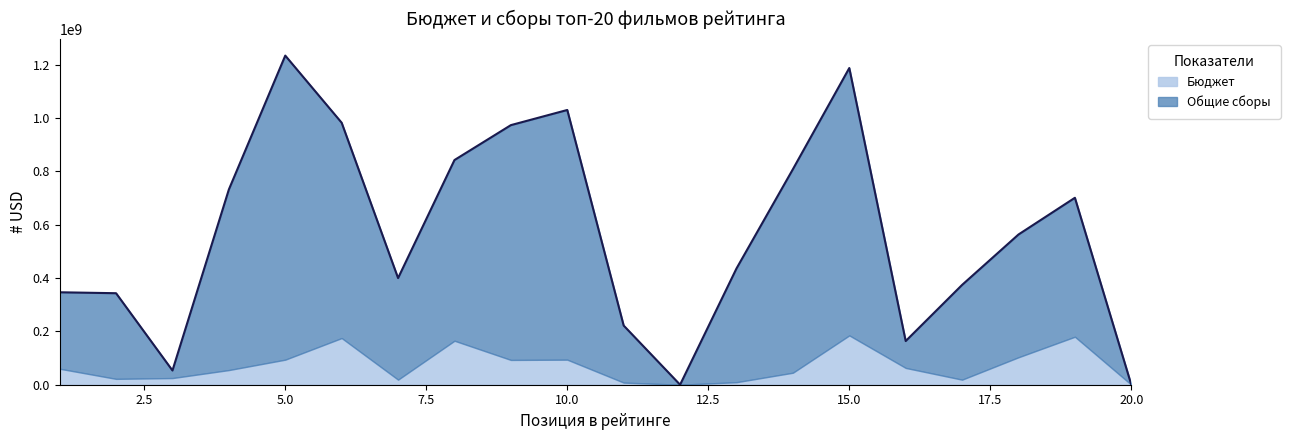

What are all the series names shown in the legend?

Бюджет, Общие сборы